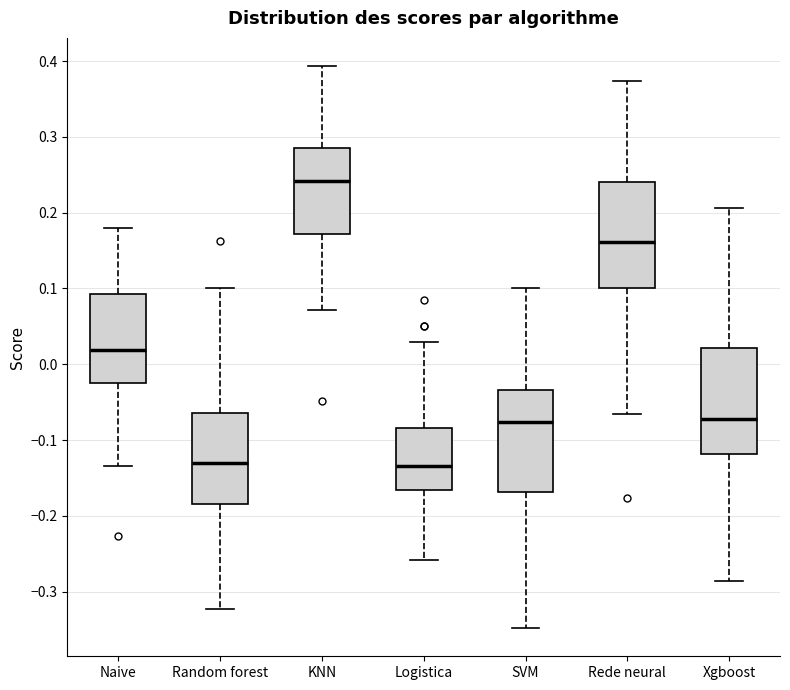

Where does the median line of the box for Logistica sit on the y-axis? The values are not printed on the chart, so give them approximately, as read against the axis.

-0.13